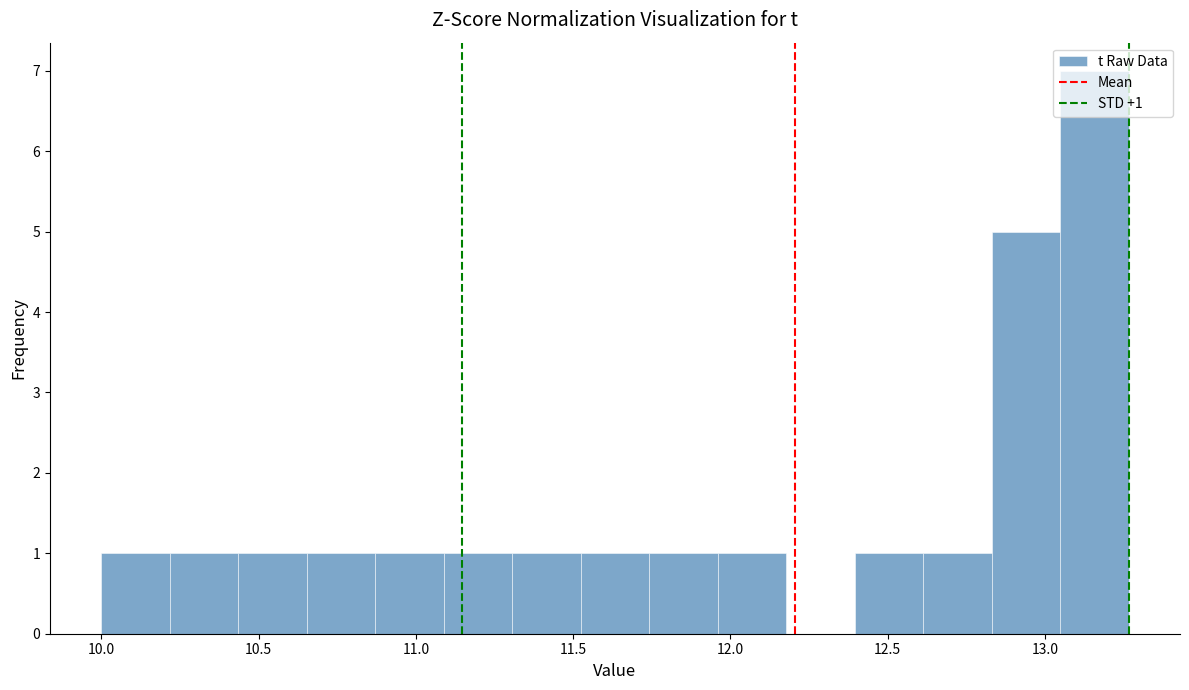

Over which range of the x-axis is the bar tallest?

13.05 to 13.25